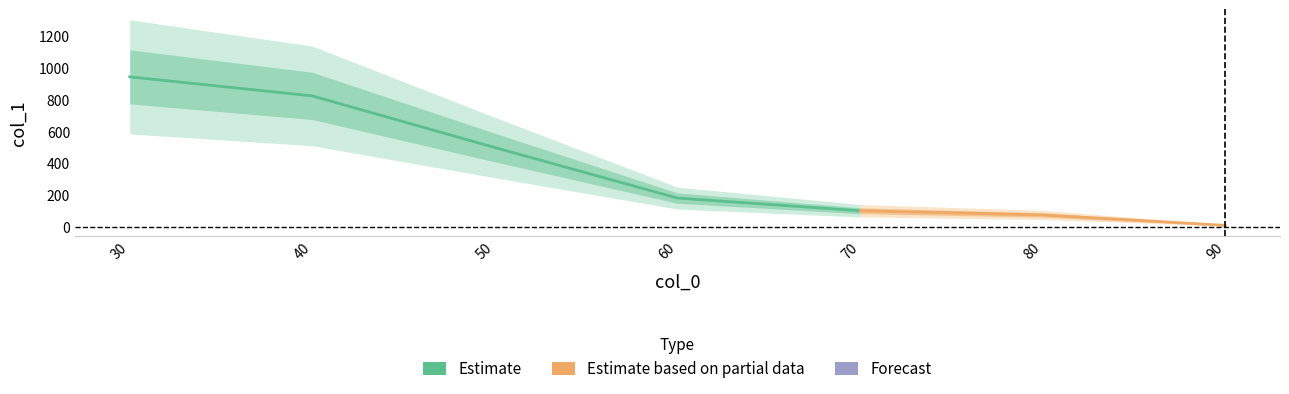

At which category does the chart reach its minimum across all series?

90